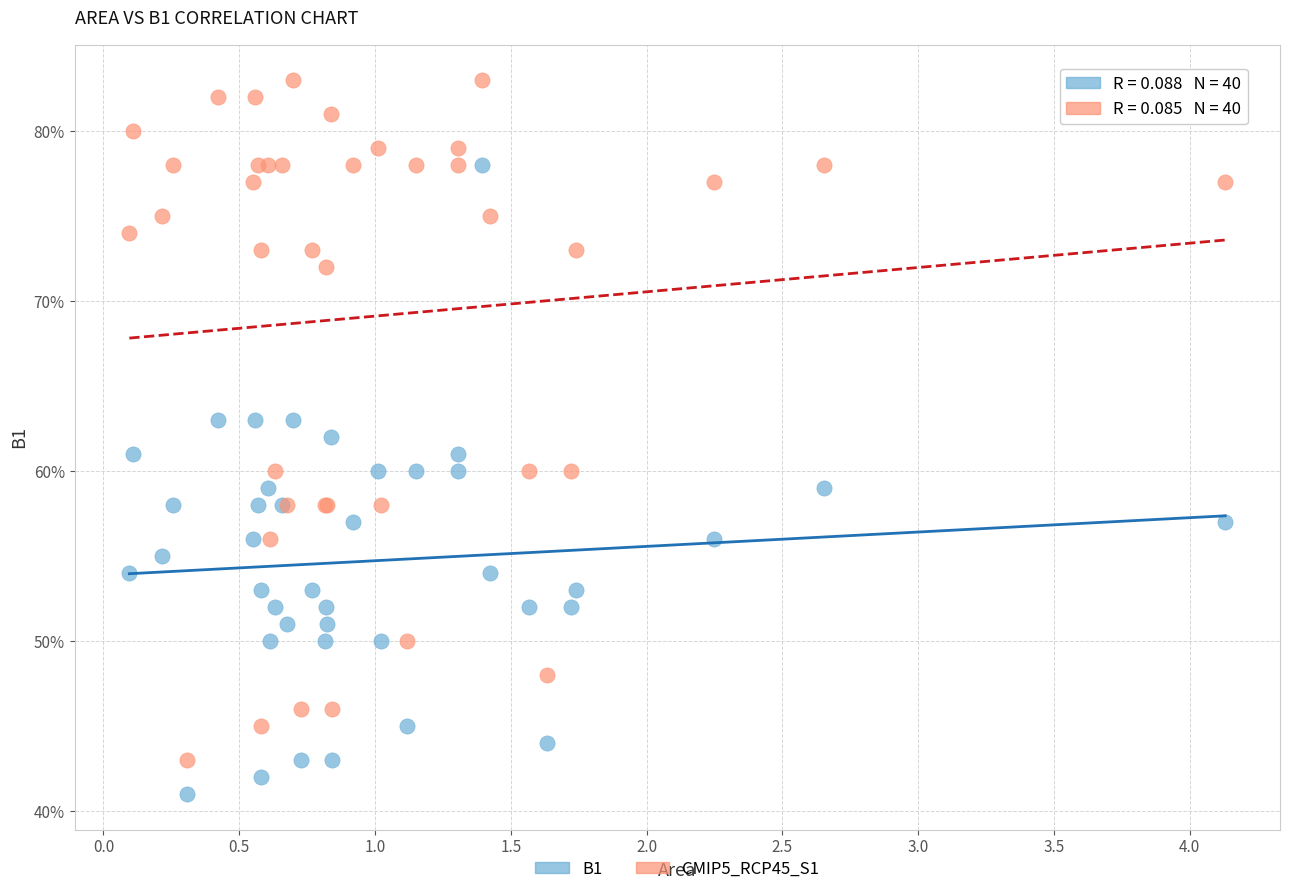

Which series contains the highest Y value?

CMIP5_RCP45_S1